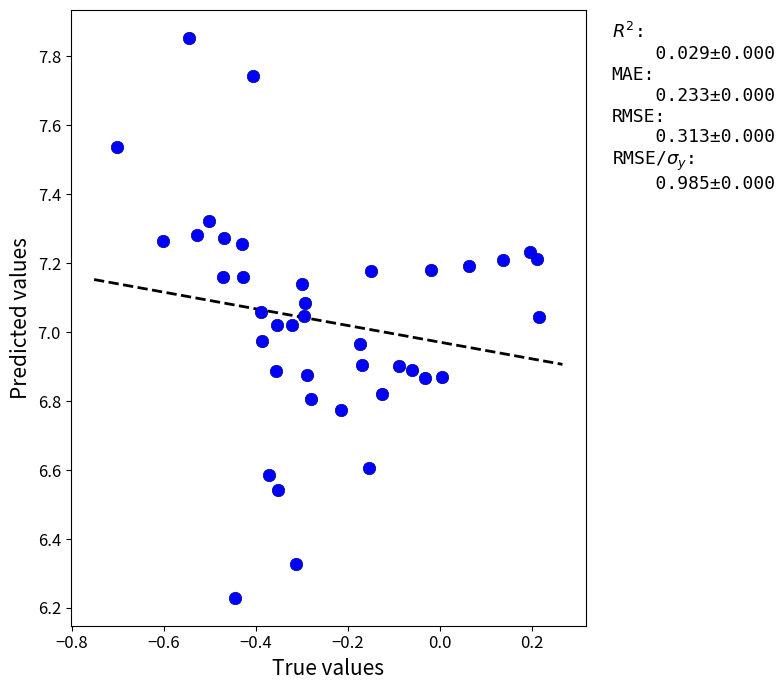

What is the range of X values (max minus min)?

0.9